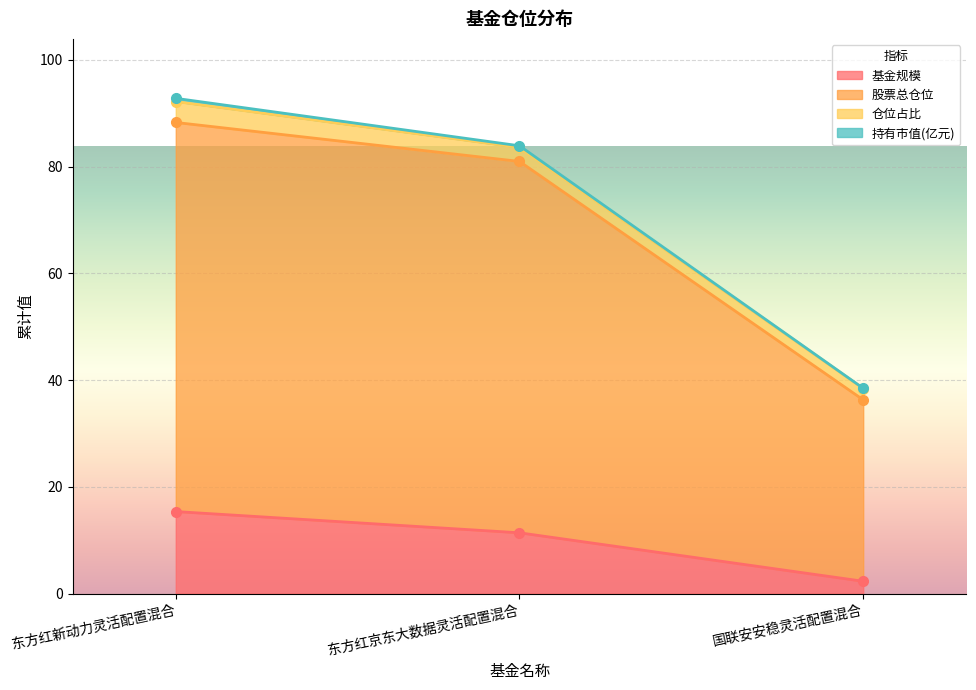

How many data points does each series have?

3